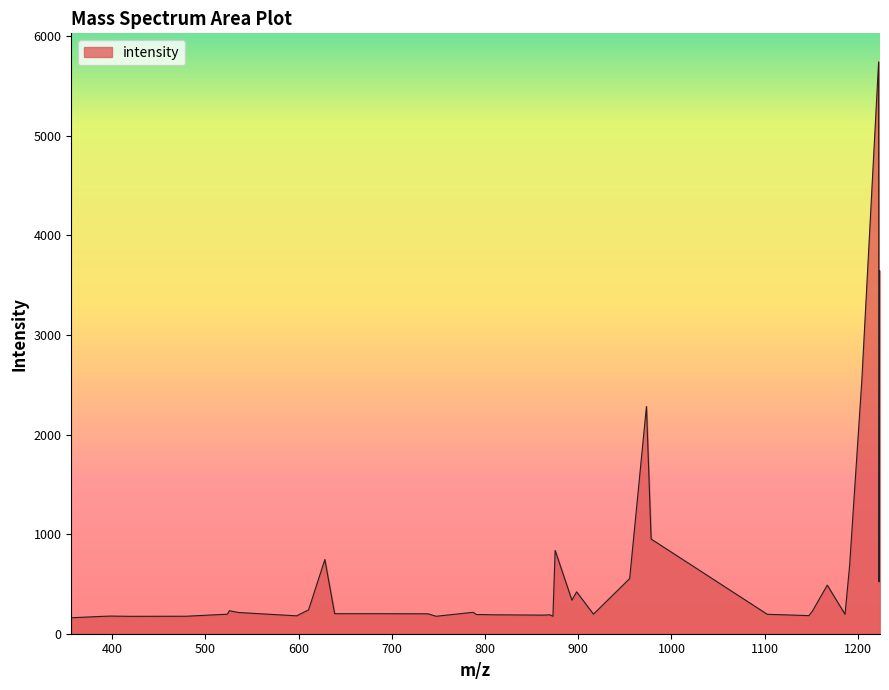

What is the maximum value shown in the chart?

5740.5